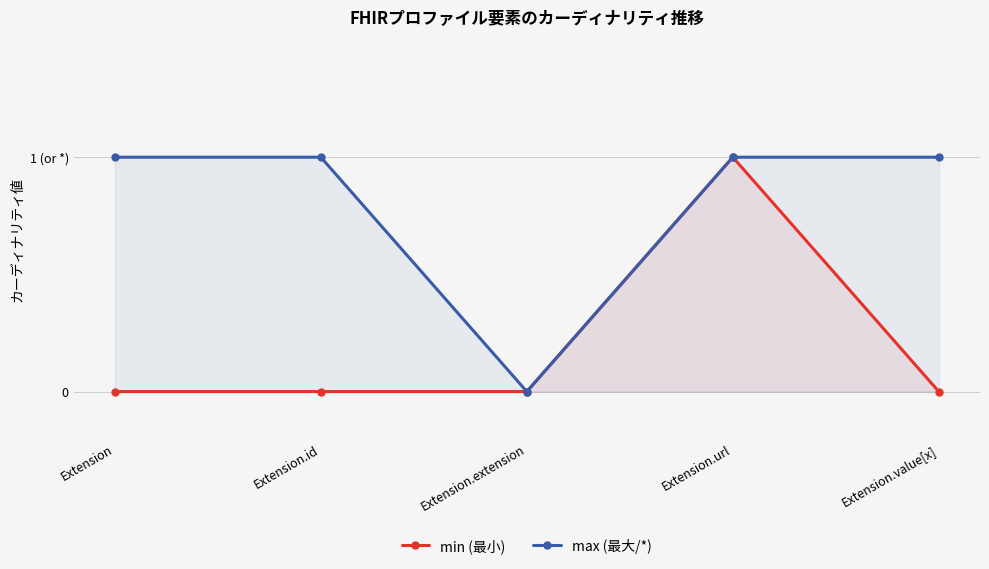

Is the value of min (最小) at Extension greater than the value of max (最大/*) at Extension.id?

No